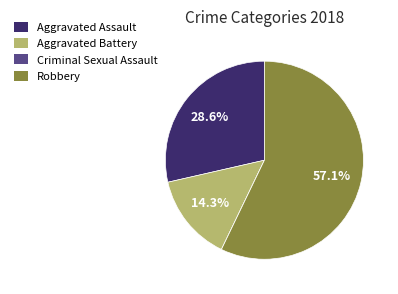

Between Aggravated Battery and Aggravated Assault, which is larger?

Aggravated Assault